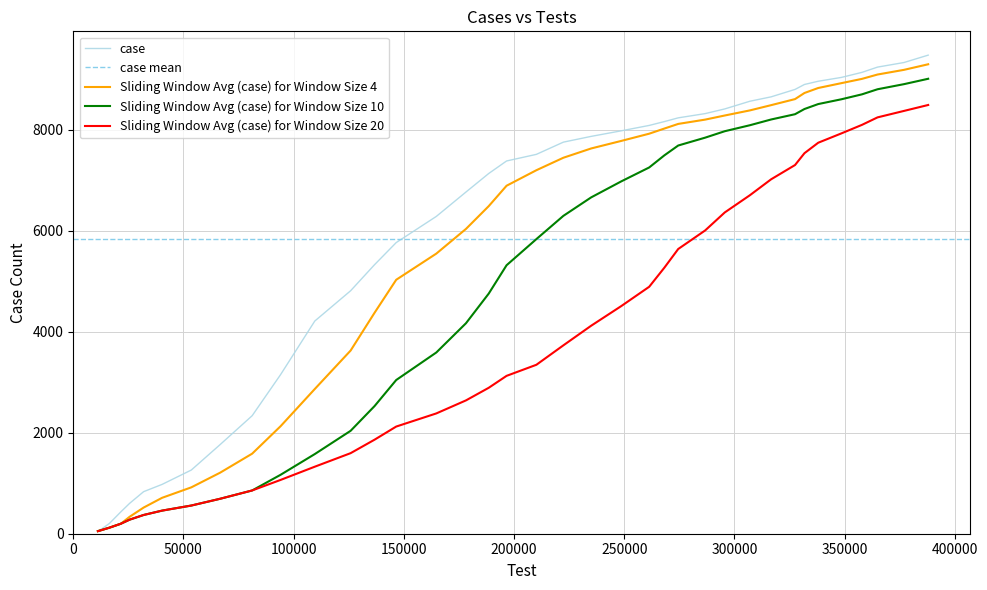

What is the average value of the test series?

4773.9